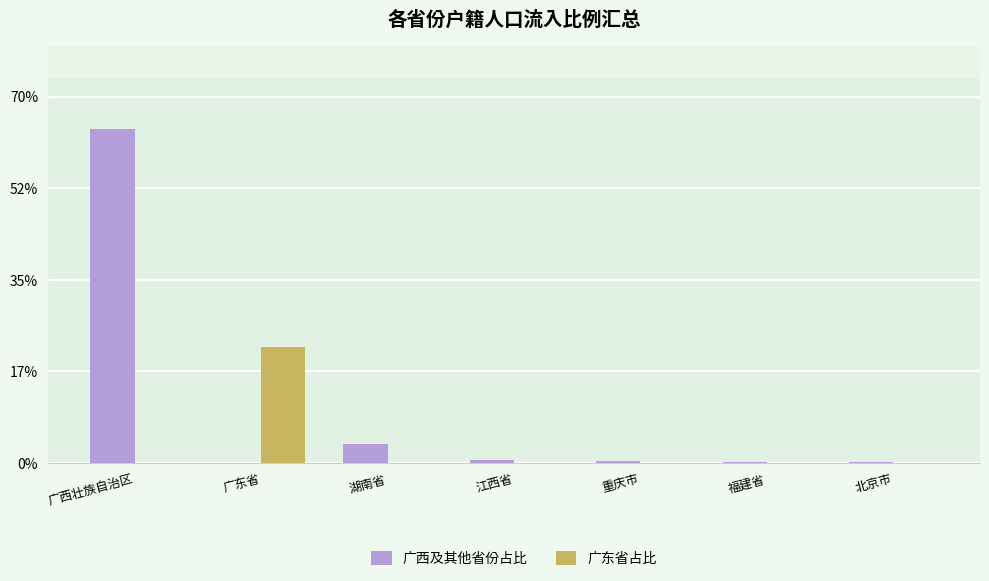

Which series has the largest total across all categories?

广西及其他省份占比